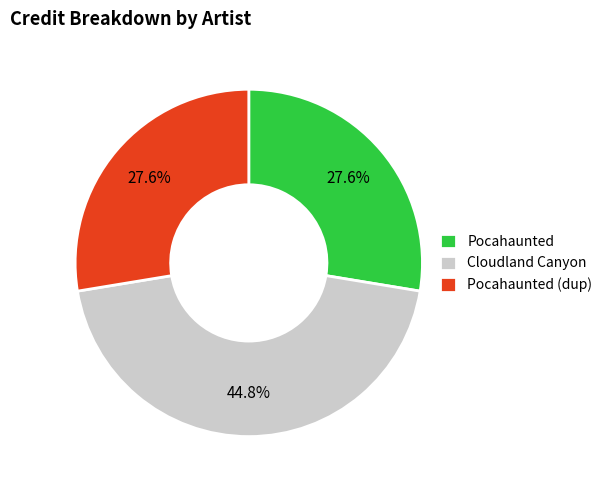

Combined, do Pocahaunted (dup) and Pocahaunted account for over 50%?

Yes